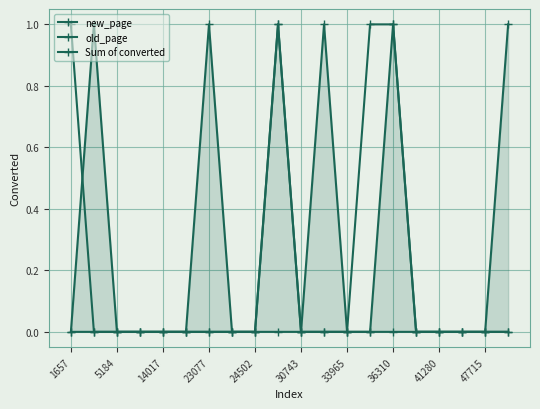

How many series are shown in this chart?

3